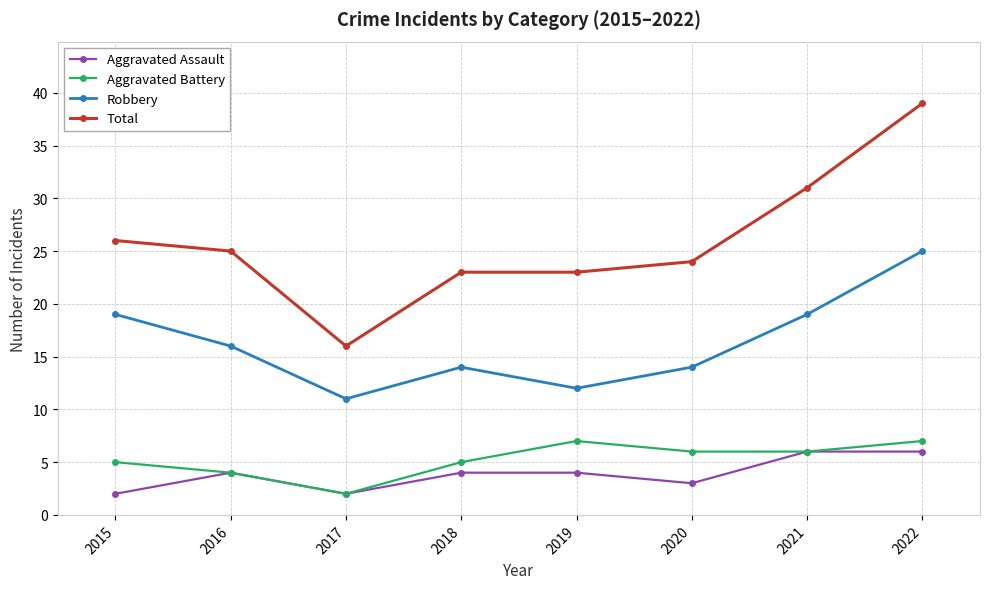

What is the approximate value of Robbery at 2018, to the nearest 5?

15